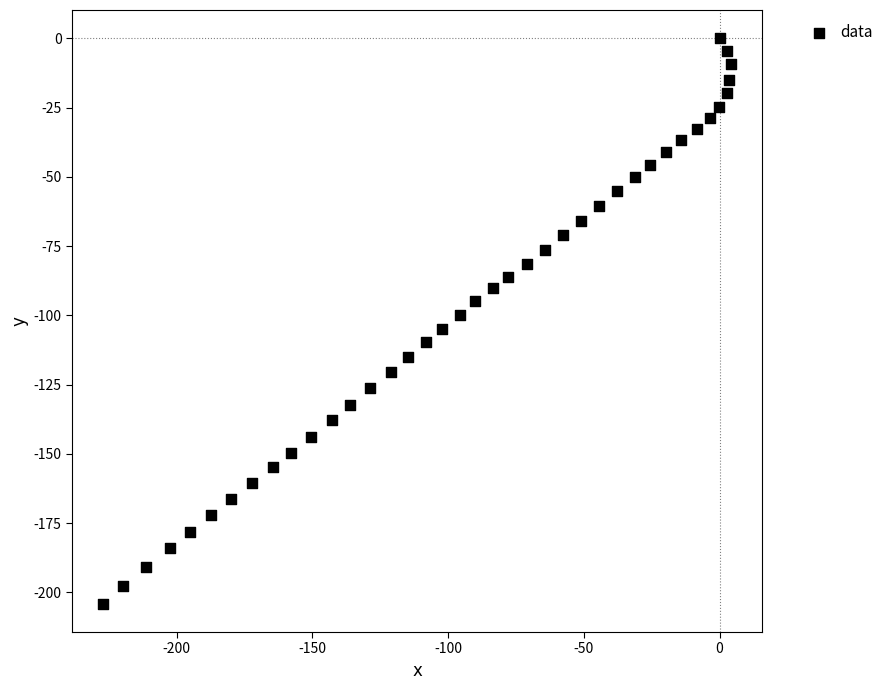

What is the range of X values (max minus min)?

231.1